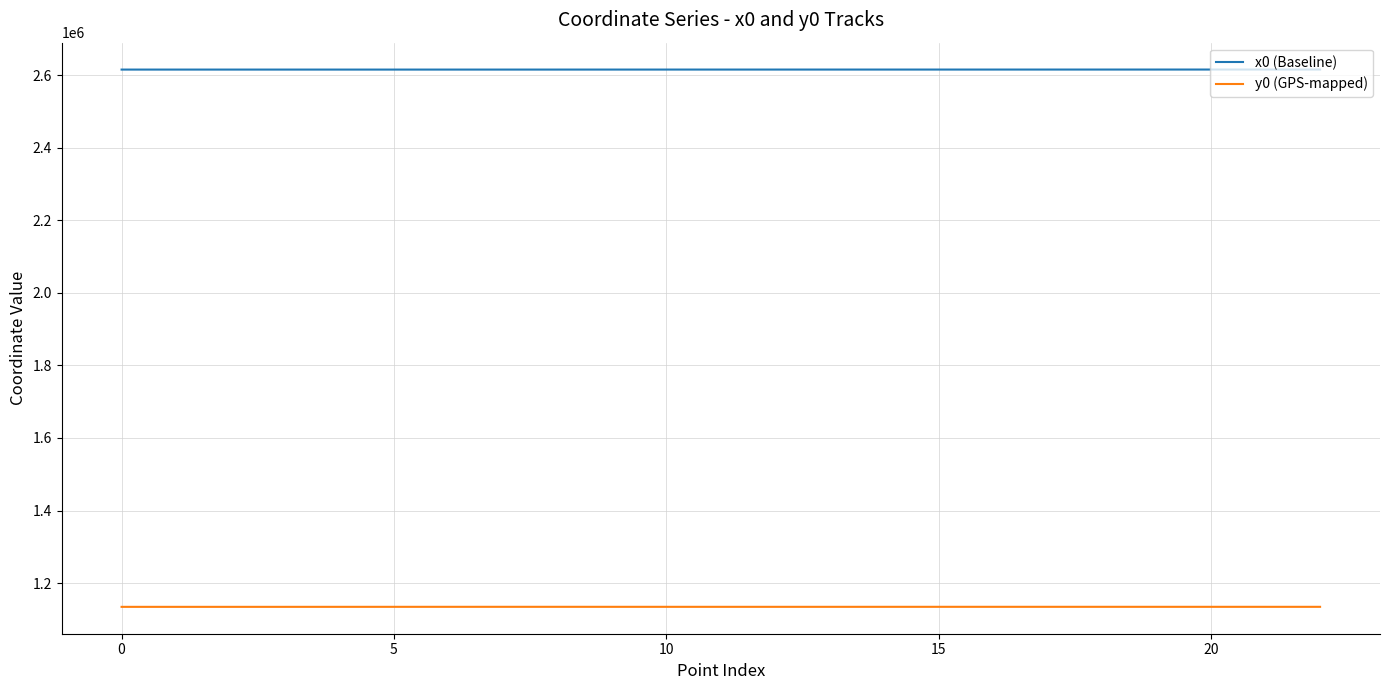

List the series in order of their peak value, lowest first.

y0 (GPS-mapped), x0 (Baseline)